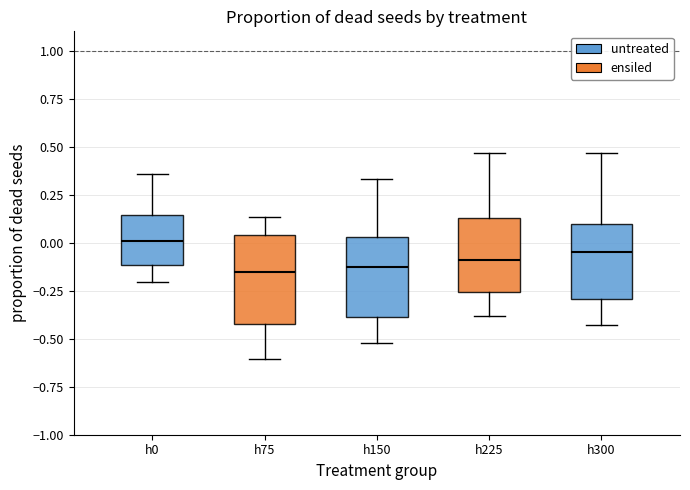

Reading left to right, read every box against the y-axis: the position of its median line, the range the box covers, and the ends of its whiskers. The values are not printed on the chart, so give them approximately, as read against the axis.

h0: median 0.00, box -0.10 to 0.15, whiskers -0.20 to 0.35
h75: median -0.15, box -0.40 to 0.05, whiskers -0.60 to 0.15
h150: median -0.15, box -0.40 to 0.05, whiskers -0.50 to 0.35
h225: median -0.10, box -0.25 to 0.15, whiskers -0.40 to 0.45
h300: median -0.05, box -0.30 to 0.10, whiskers -0.45 to 0.45